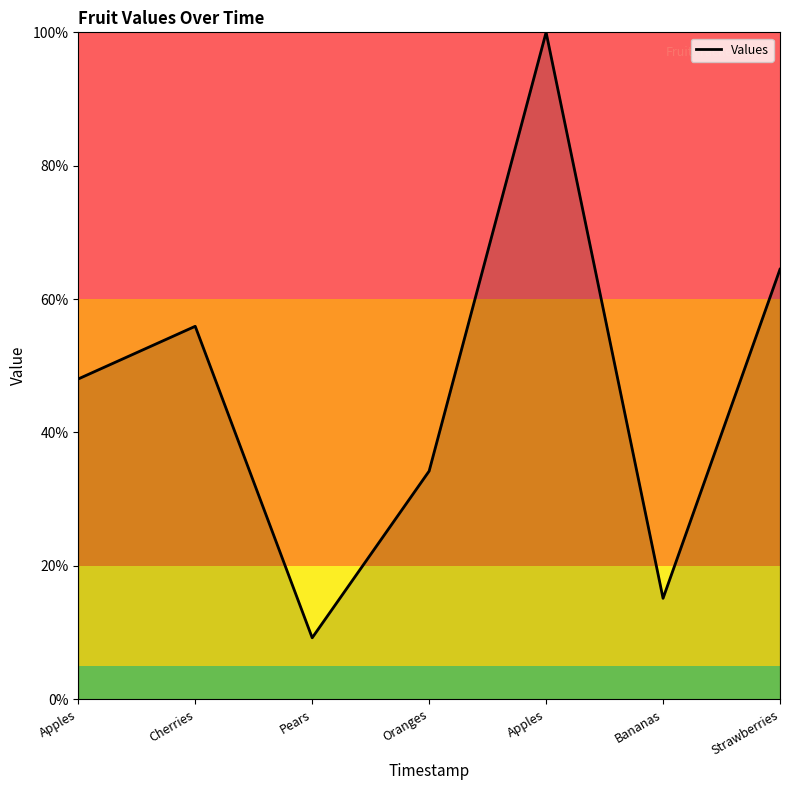

List the labels in order of value, smallest first.

Pears, Bananas, Oranges, Apples, Cherries, Strawberries, Apples